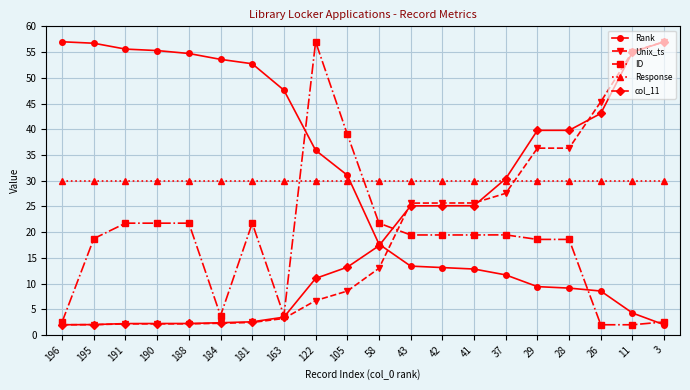

What is the value of the Rank point at the 9th from the left?

35.9